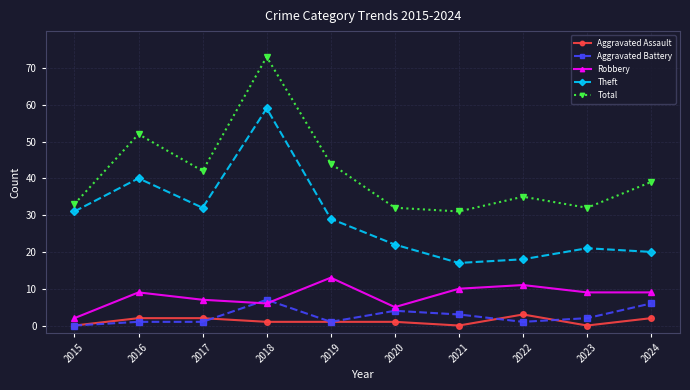

How many lines are shown in the chart?

5